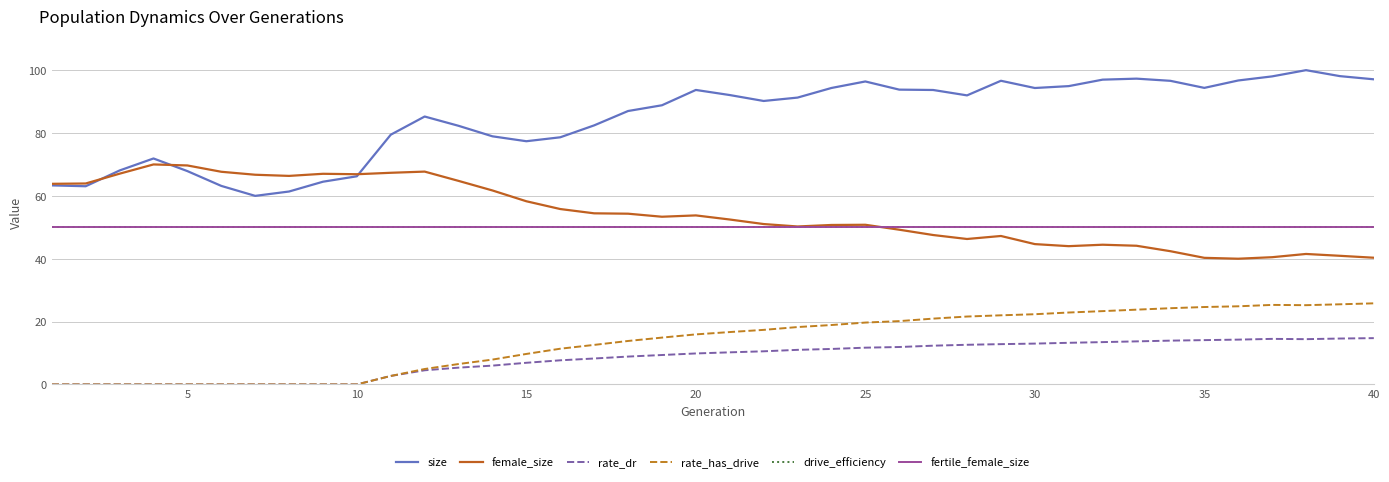

Rank the series by their maximum value, from lowest to highest.

rate_dr, rate_has_drive, drive_efficiency, fertile_female_size, female_size, size